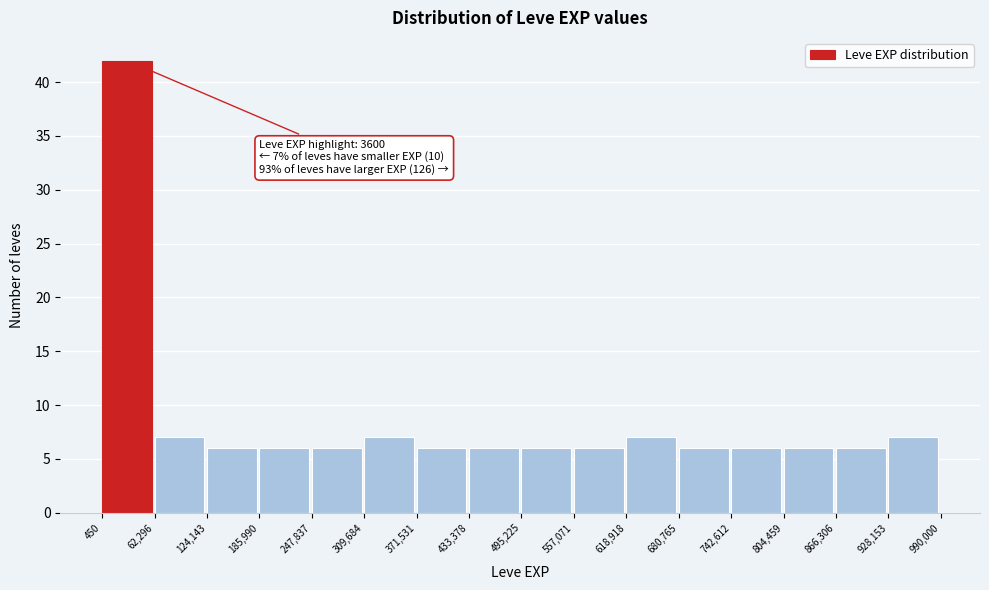

Over which range of the x-axis is the bar tallest?

450 to 62,296